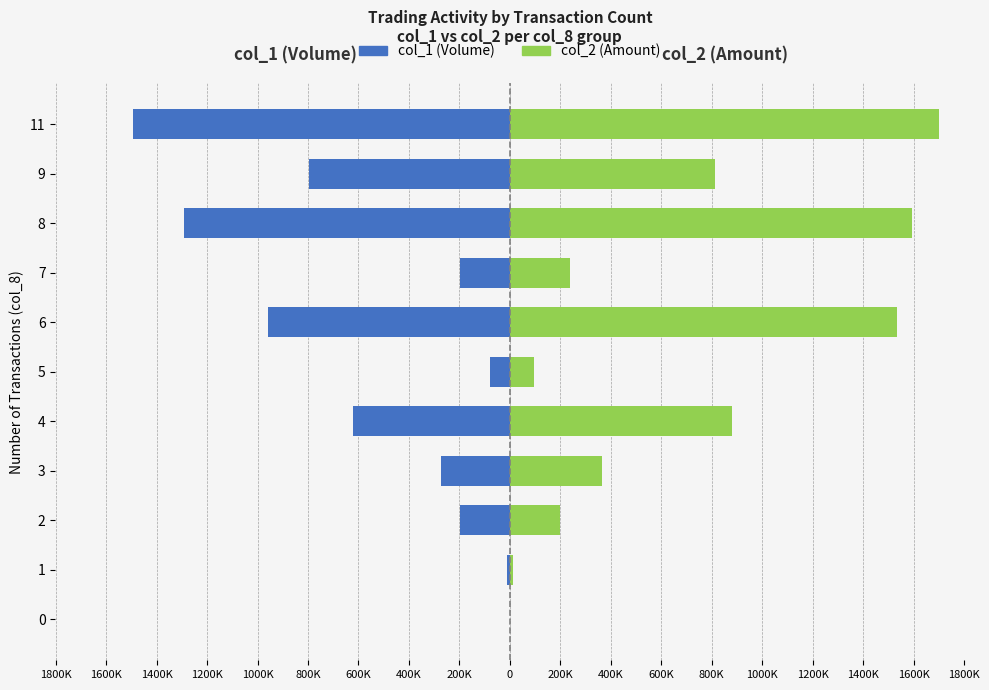

Reading left to right, transcribe all the data shown in this chart.

col_1 (Volume): 0.0	-0.1	-2.0	-2.7	-6.2	-0.8	-9.6	-2.0	-12.9	-8.0	-14.9
col_2 (Amount): 0.0	0.1	2.0	3.6	8.8	1.0	15.3	2.4	15.9	8.1	17.0